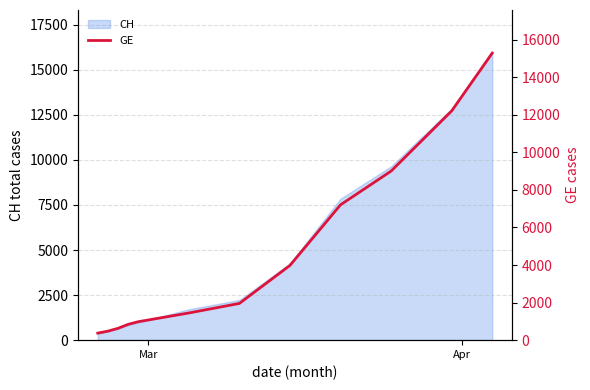

What is the highest value of the CH series?

15926